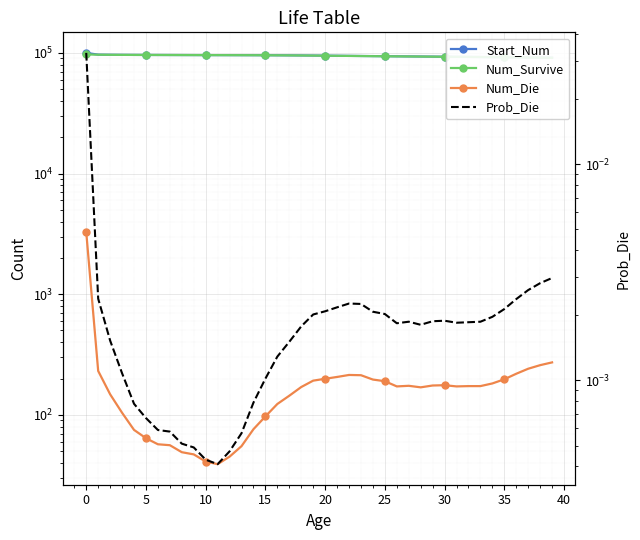

True or false: Prob_Die has more than 1 interior local peaks.

True